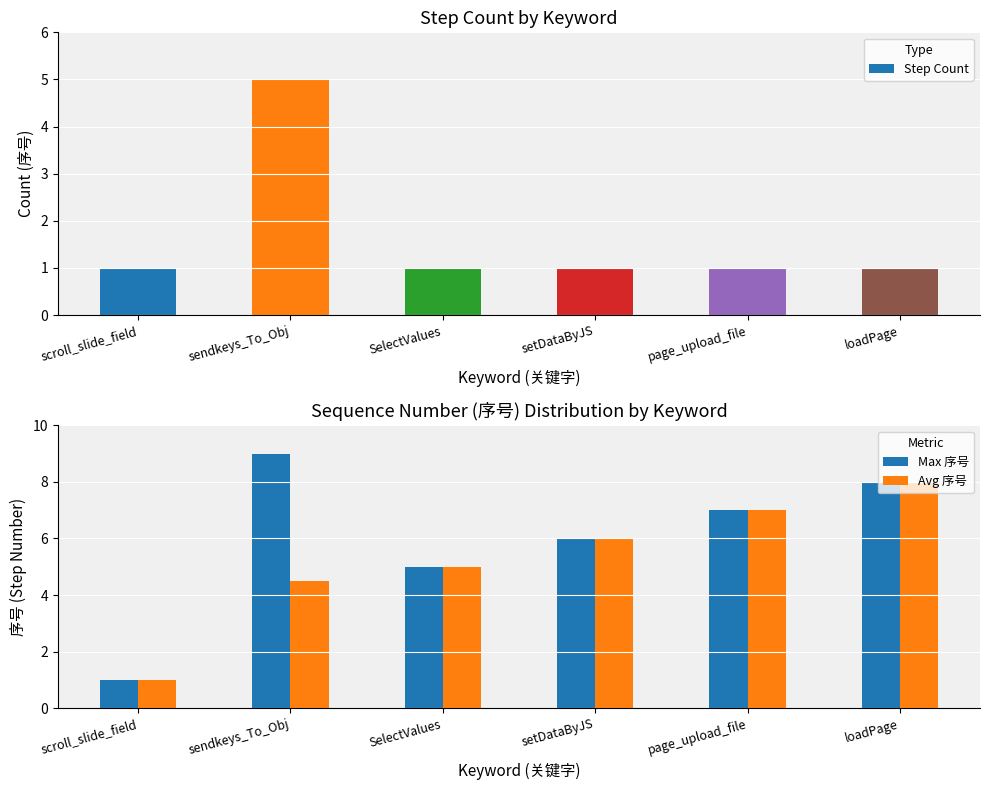

Reading right to left, extract all data points from this chart.

Step Count: loadPage=1.0	page_upload_file=1.0	setDataByJS=1.0	SelectValues=1.0	sendkeys_To_Obj=5.0	scroll_slide_field=1.0
Max 序号: loadPage=8.0	page_upload_file=7.0	setDataByJS=6.0	SelectValues=5.0	sendkeys_To_Obj=9.0	scroll_slide_field=1.0
Avg 序号: loadPage=8.0	page_upload_file=7.0	setDataByJS=6.0	SelectValues=5.0	sendkeys_To_Obj=4.5	scroll_slide_field=1.0